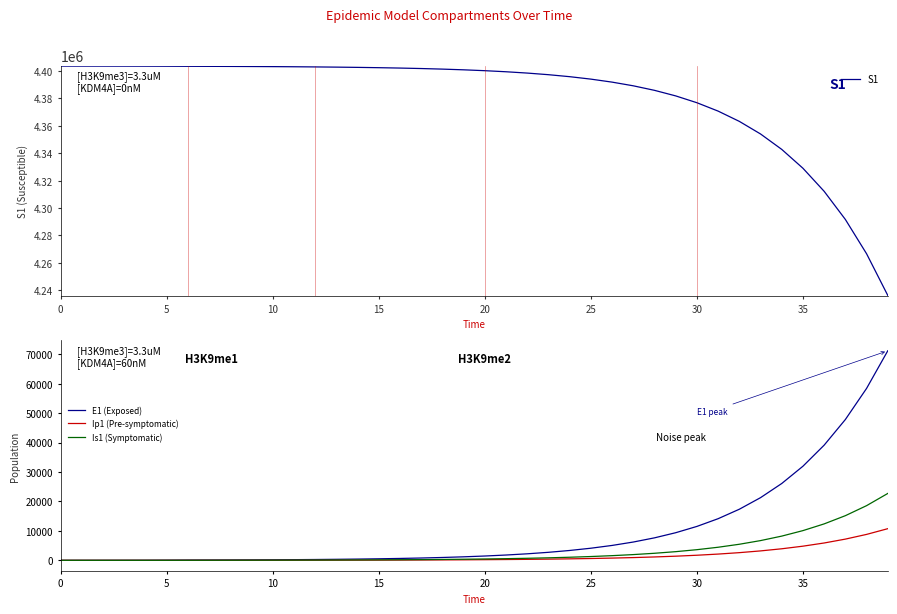

What is the difference between the maximum and minimum values in the E1 (Exposed) series?

71153.8